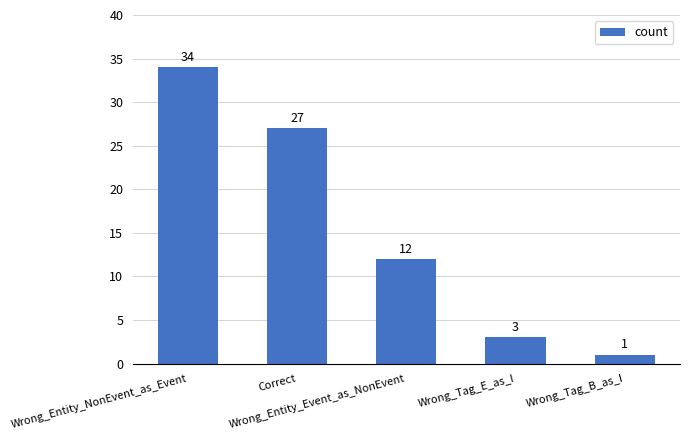

Reading left to right, what are all the values shown in this chart?

Wrong_Entity_NonEvent_as_Event=34	Correct=27	Wrong_Entity_Event_as_NonEvent=12	Wrong_Tag_E_as_I=3	Wrong_Tag_B_as_I=1